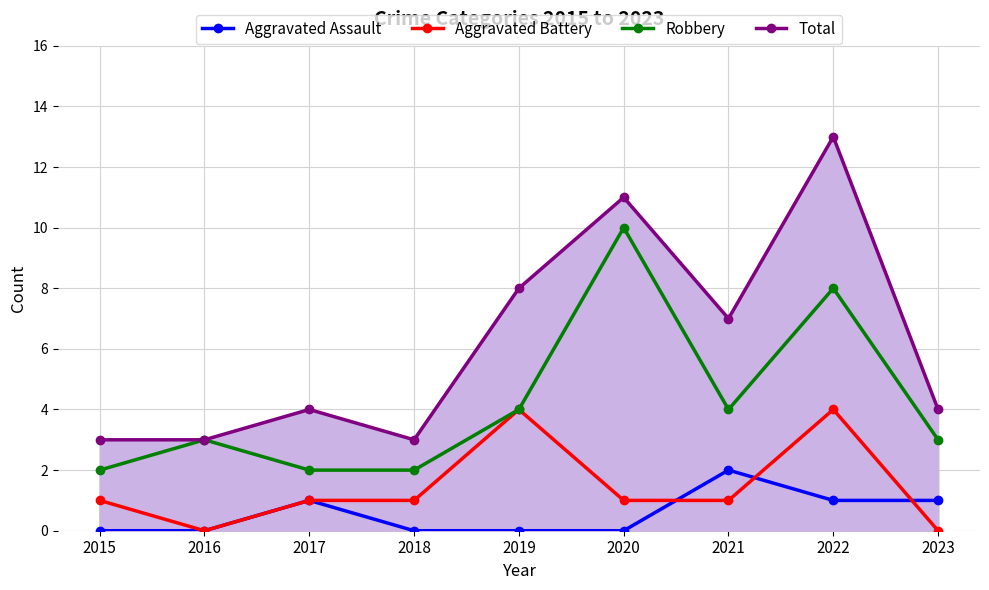

Which series changed the most between 2018 and 2022?

Total